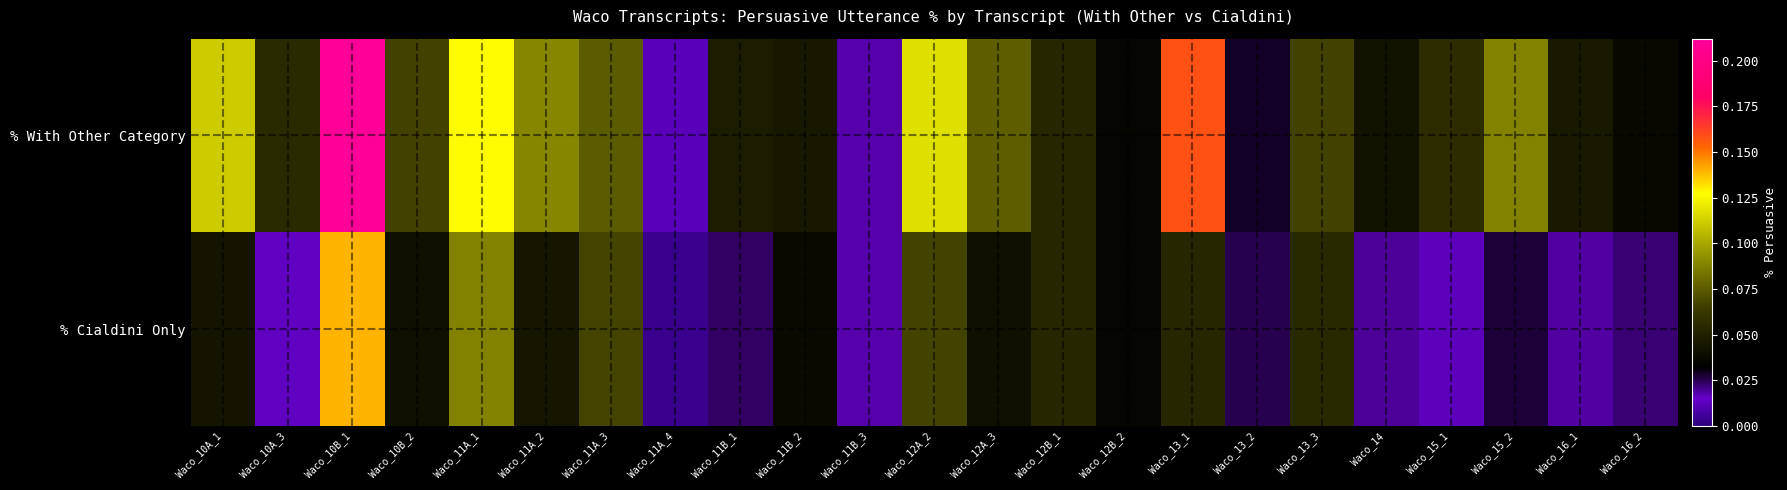

Reading left to right, what are all the values shown in this chart?

% With Other Category: Waco_10A_1=0.1	Waco_10A_3=0.1	Waco_10B_1=0.2	Waco_10B_2=0.1	Waco_11A_1=0.1	Waco_11A_2=0.1	Waco_11A_3=0.1	Waco_11A_4=0.0	Waco_11B_1=0.0	Waco_11B_2=0.0	Waco_11B_3=0.0	Waco_12A_2=0.1	Waco_12A_3=0.1	Waco_12B_1=0.1	Waco_12B_2=0.0	Waco_13_1=0.2	Waco_13_2=0.0	Waco_13_3=0.1	Waco_14=0.0	Waco_15_1=0.1	Waco_15_2=0.1	Waco_16_1=0.0	Waco_16_2=0.0
% Cialdini Only: Waco_10A_1=0.0	Waco_10A_3=0.0	Waco_10B_1=0.1	Waco_10B_2=0.0	Waco_11A_1=0.1	Waco_11A_2=0.0	Waco_11A_3=0.1	Waco_11A_4=0.0	Waco_11B_1=0.0	Waco_11B_2=0.0	Waco_11B_3=0.0	Waco_12A_2=0.1	Waco_12A_3=0.0	Waco_12B_1=0.1	Waco_12B_2=0.0	Waco_13_1=0.1	Waco_13_2=0.0	Waco_13_3=0.1	Waco_14=0.0	Waco_15_1=0.0	Waco_15_2=0.0	Waco_16_1=0.0	Waco_16_2=0.0